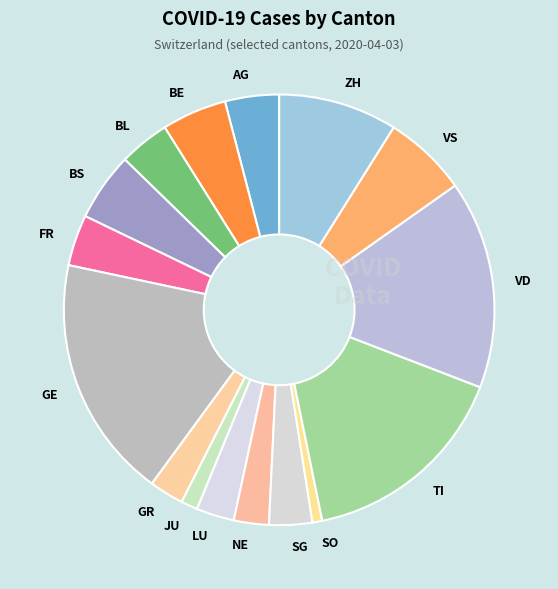

How many slices are in this pie chart?

16